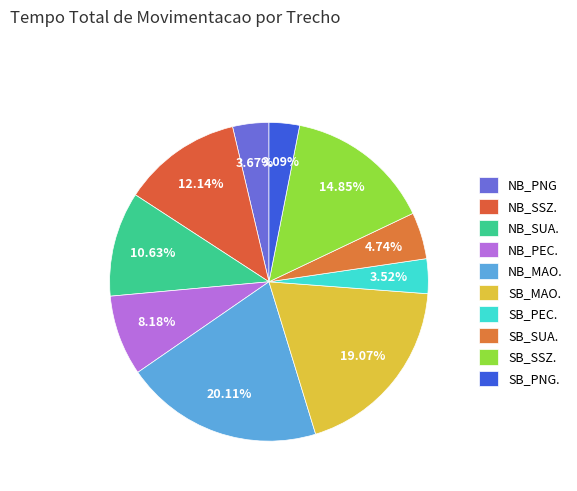

To the nearest percent, what is the difference between the largest and smallest slice percentages?

17%